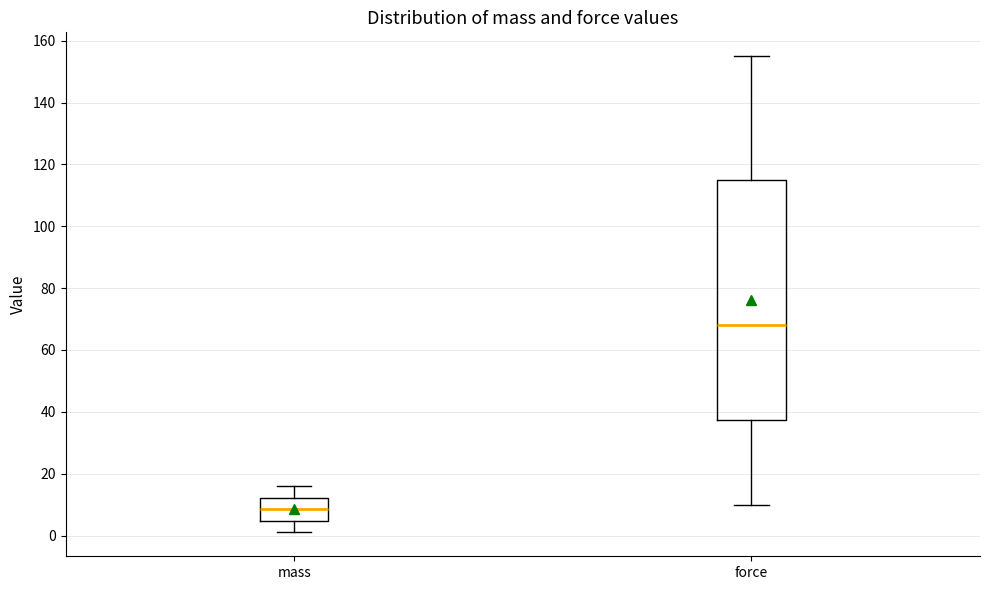

Which box is the tallest, from its lower edge to its upper edge?

force